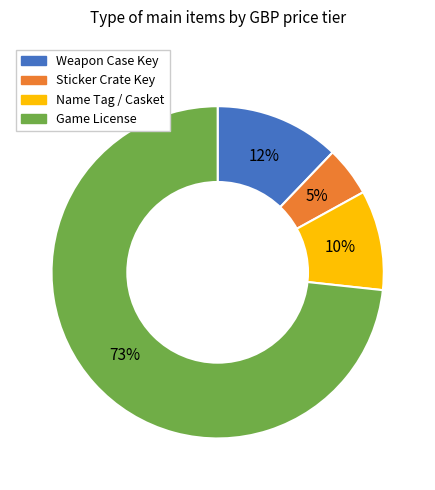

The Sticker Crate Key slice represents 5% of the pie. True or false?

True